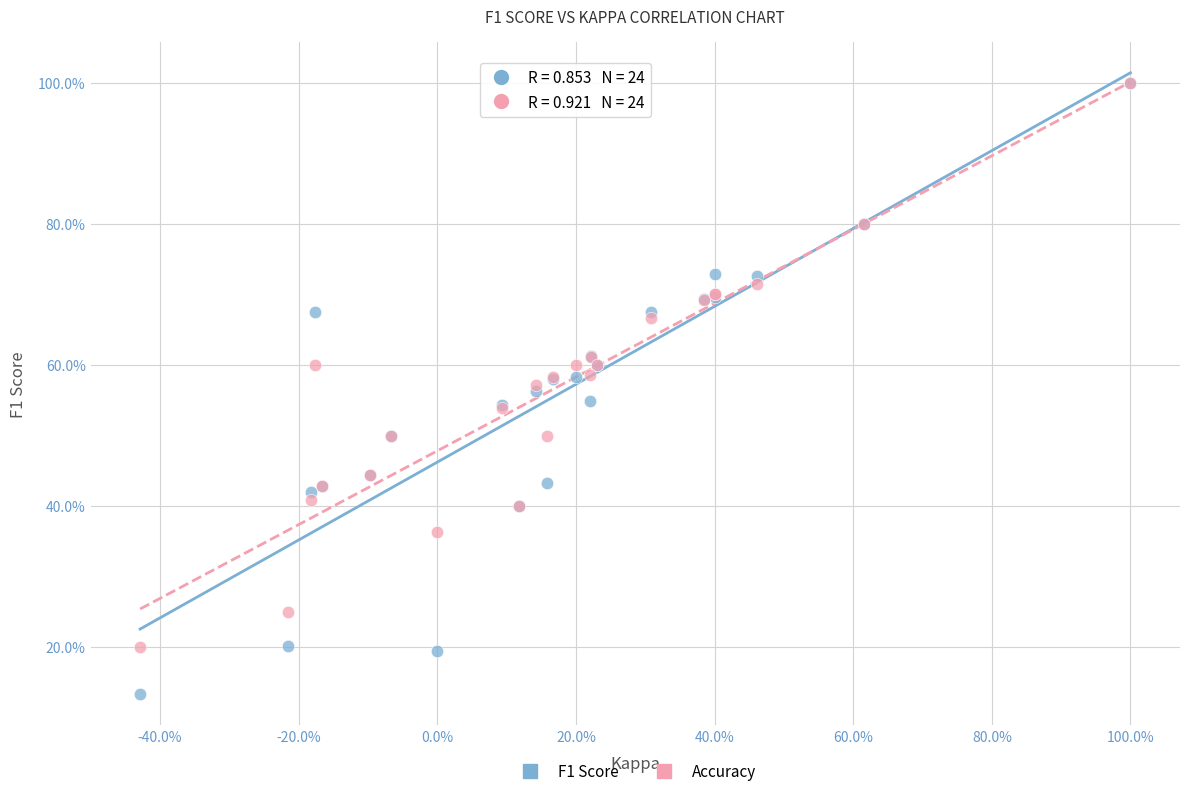

Which series reaches the minimum Y coordinate?

F1 Score